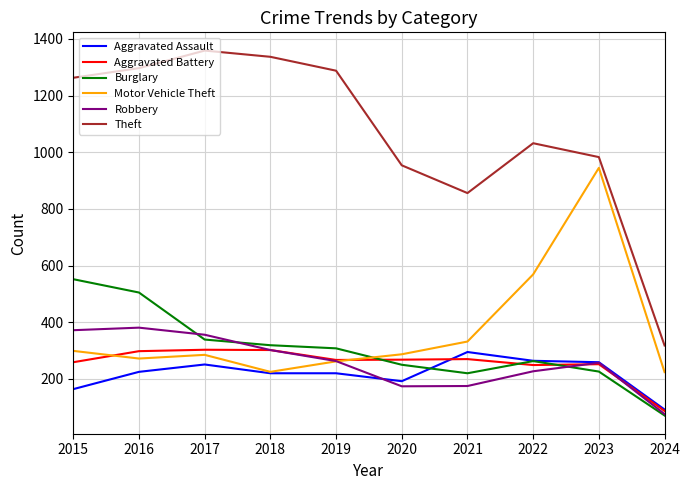

What is the smallest value displayed?

71